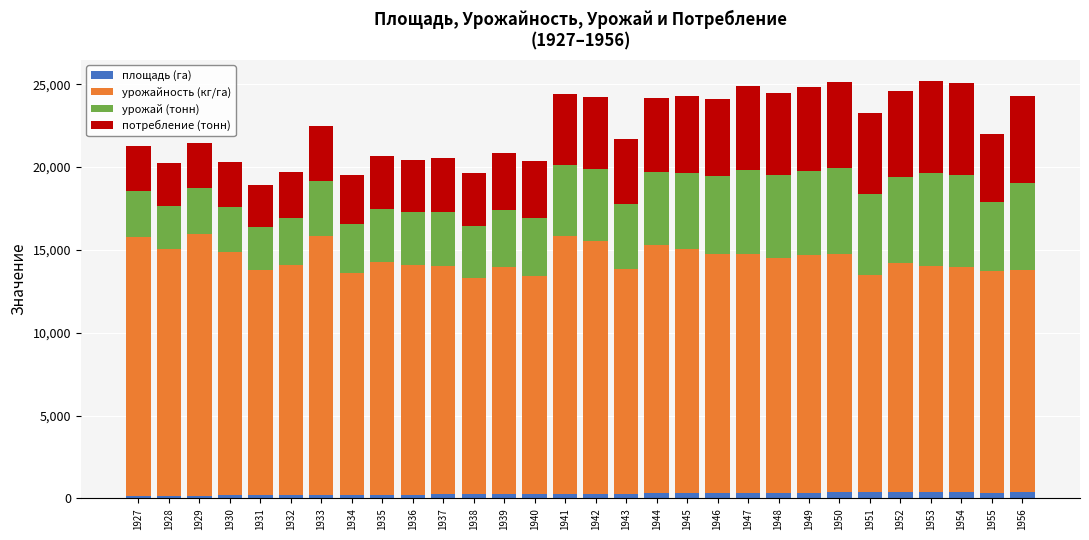

Which has a higher value, 1946 or 1937?

1946